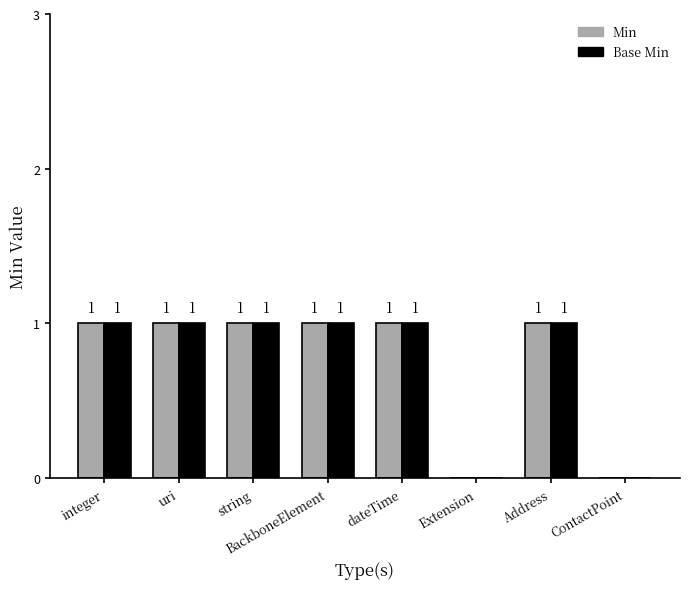

What is the sum of all Min values?

6